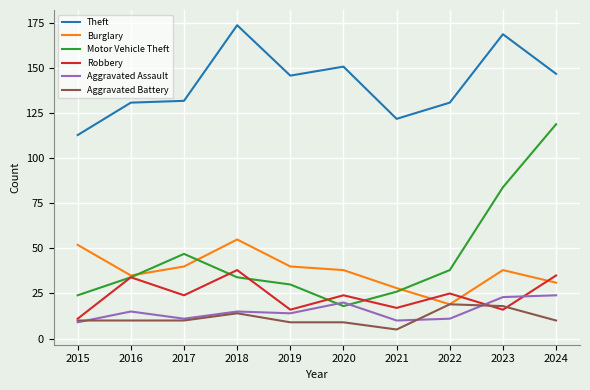

At how many categories does at least one series exceed 82?

10